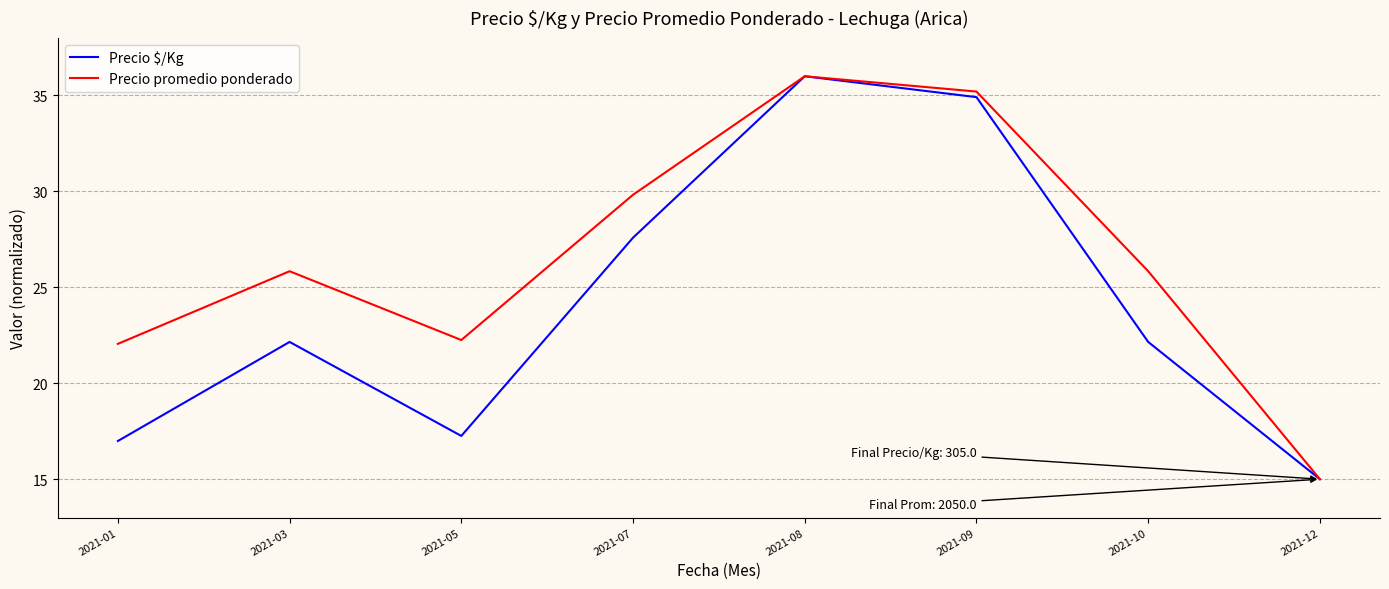

Read the Precio promedio ponderado value at 2021-05.

22.3